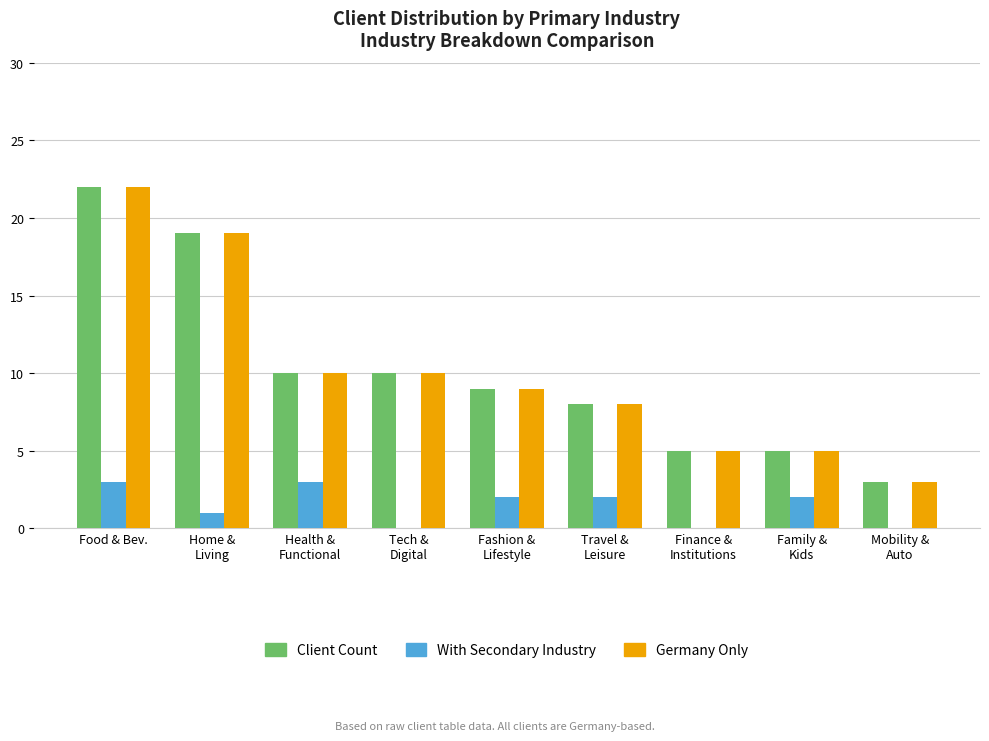

At which category is the sum across all series the highest?

Food & Bev.